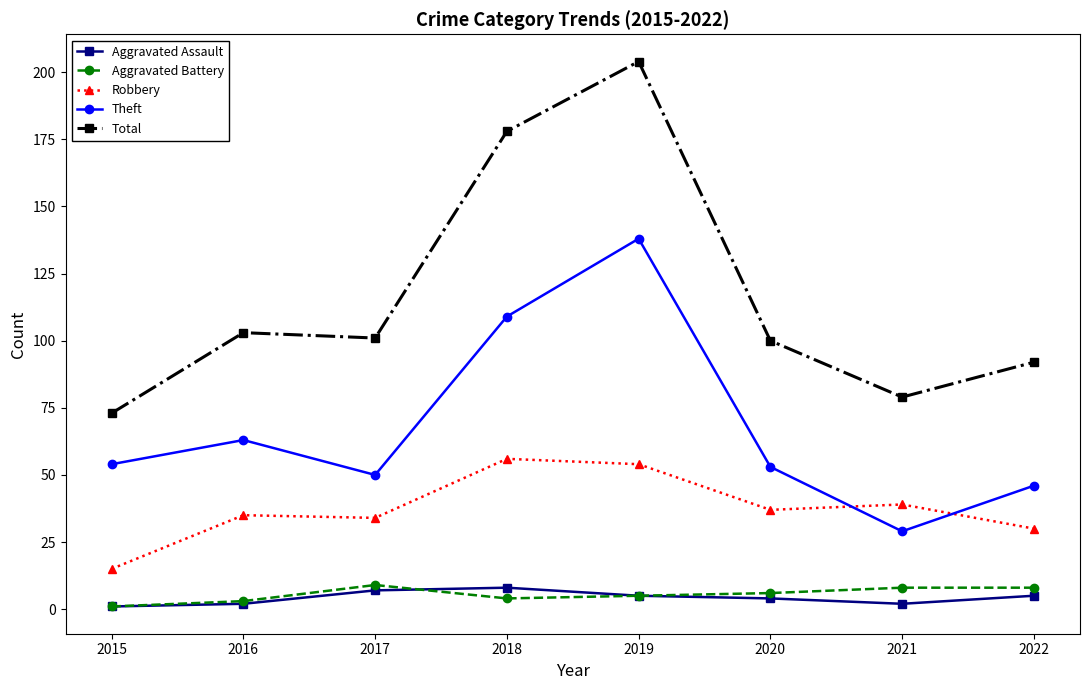

Which series has the largest total across all categories?

Total